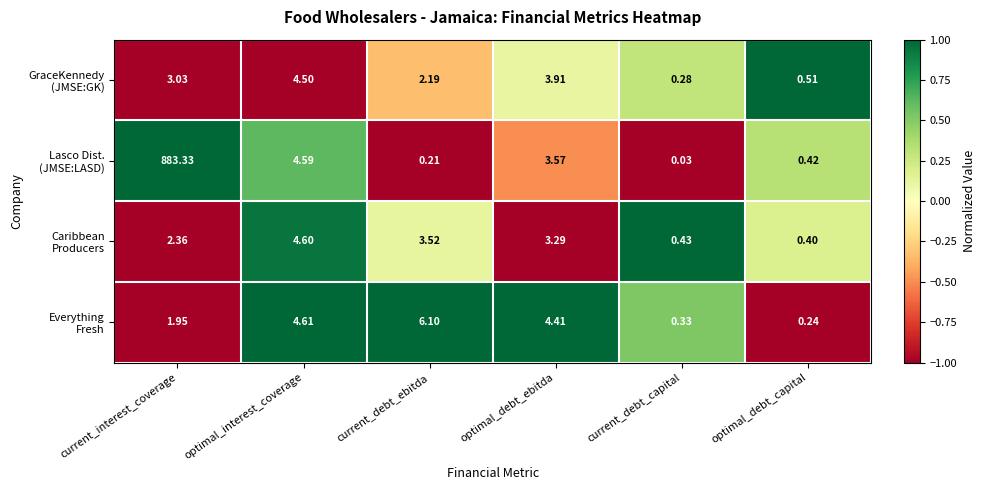

Which category has the lowest value across all series?

current_debt_capital